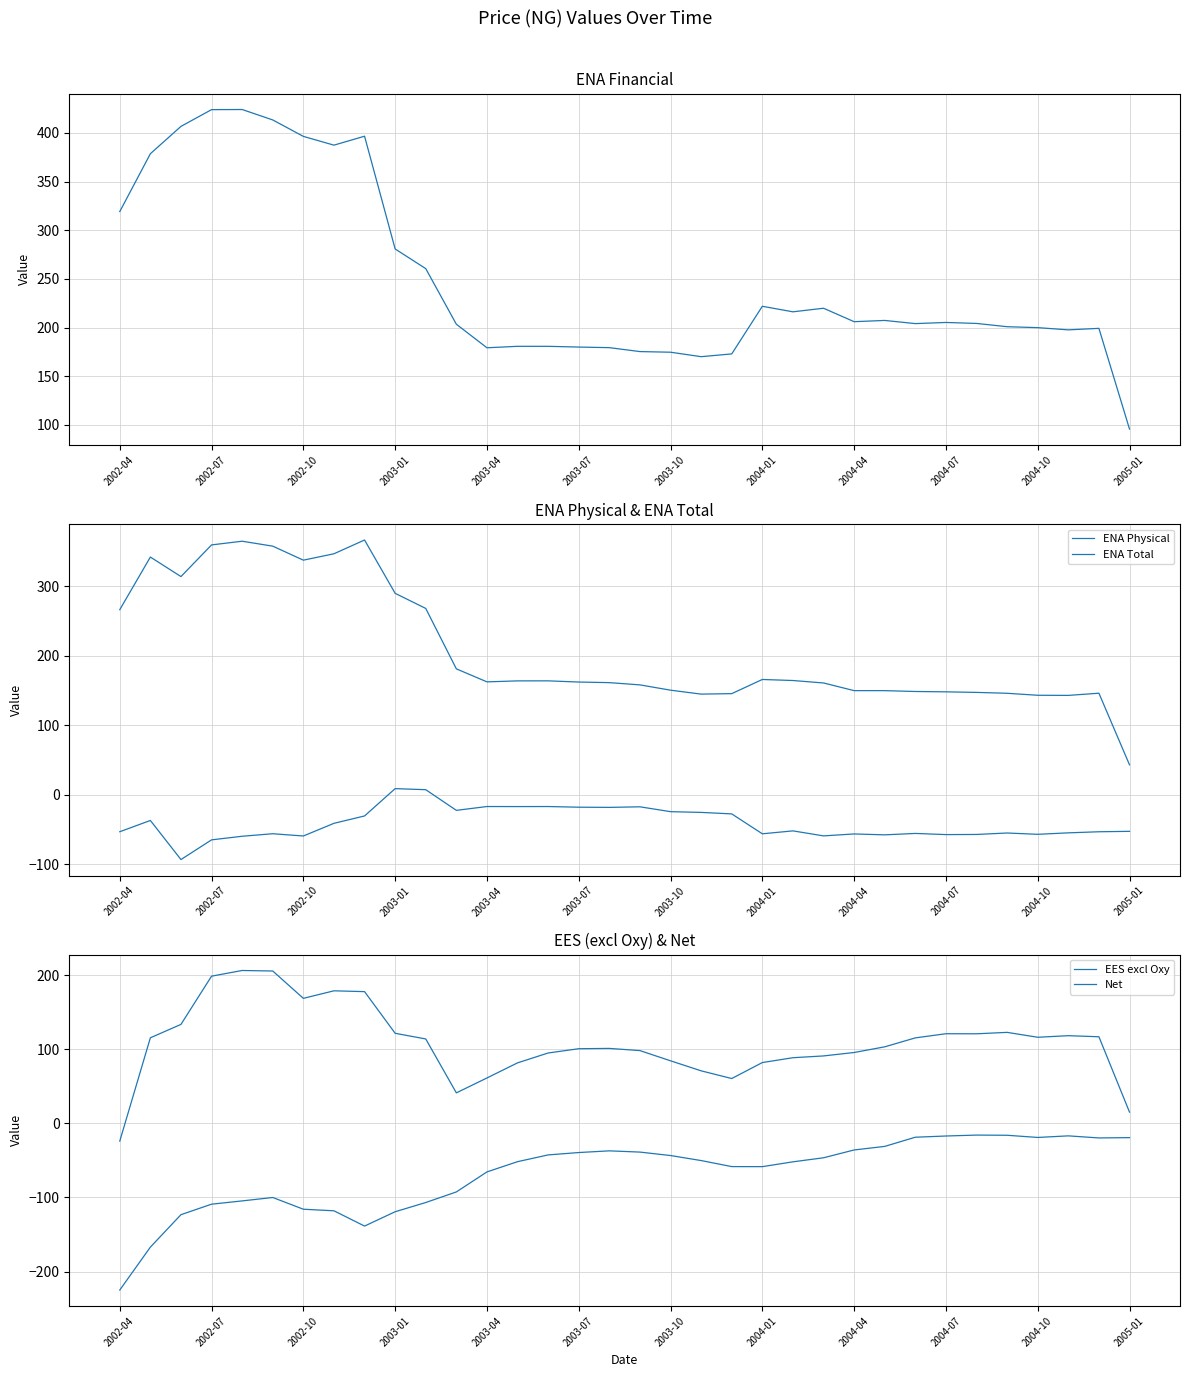

How many interior local peaks does the ENA Physical series have?

10